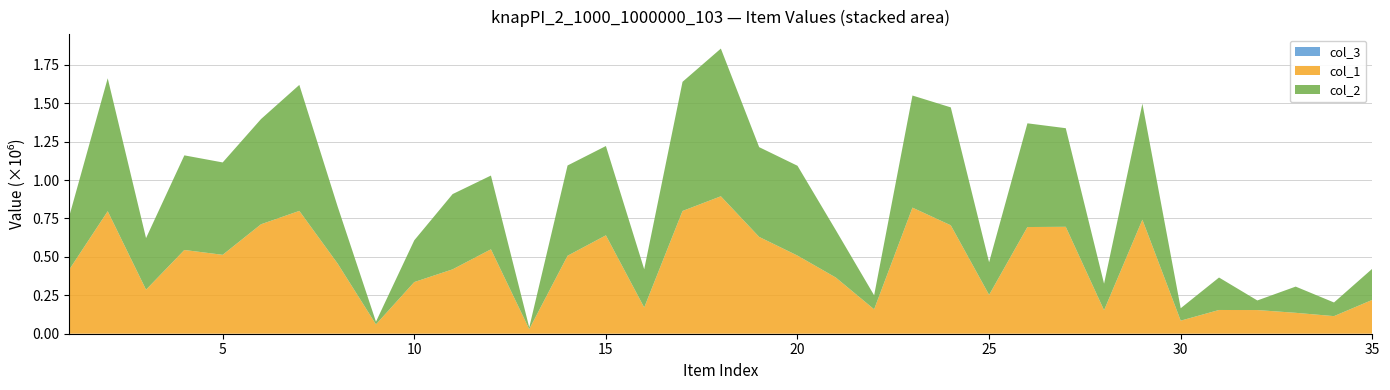

Is it true that col_1 equals 1369334 at 17?

False